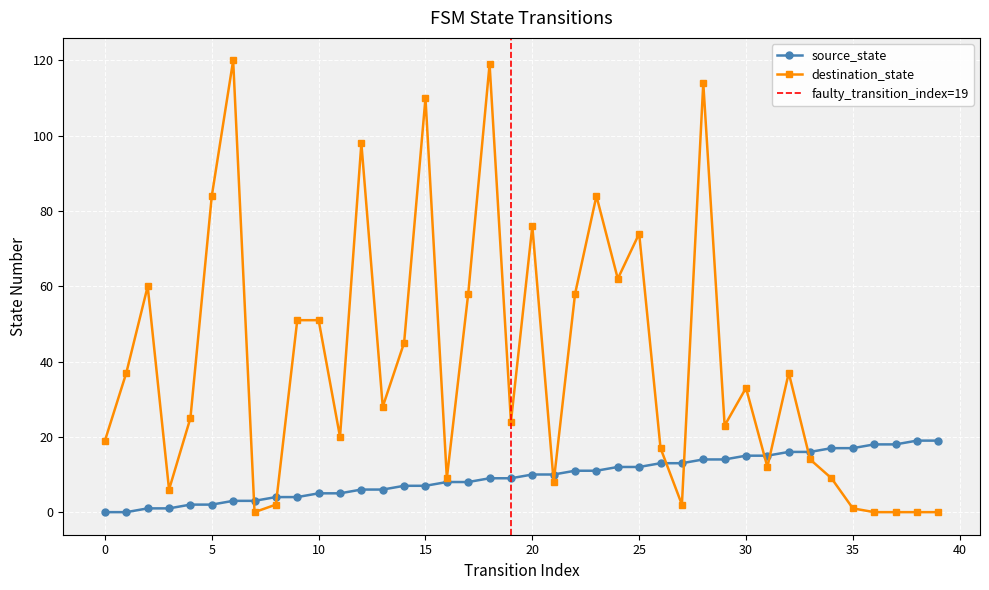

How many data points in source_state are above 10?

18